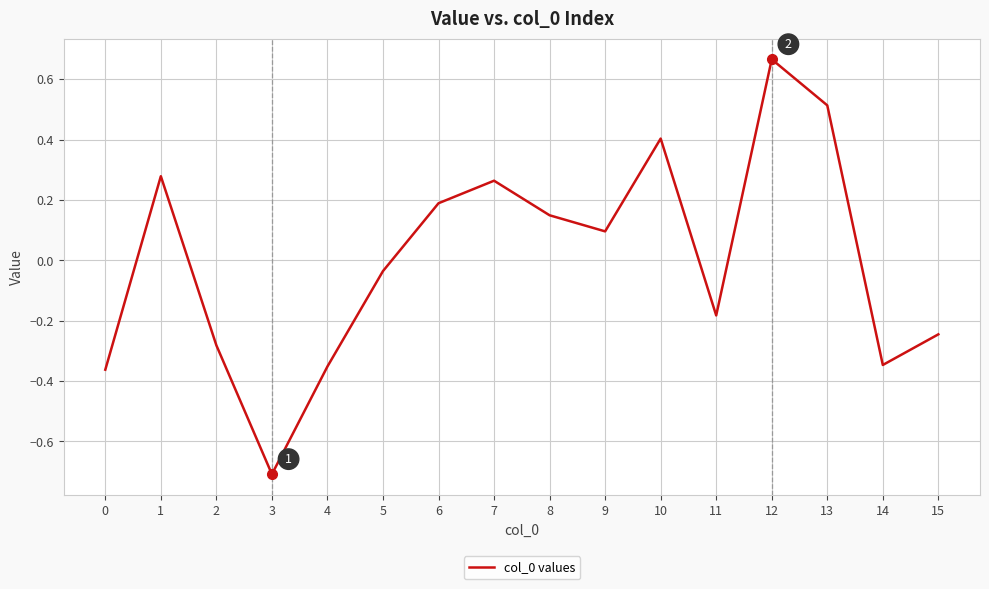

The chart shows a value of 0.1 at 1. True or false?

False